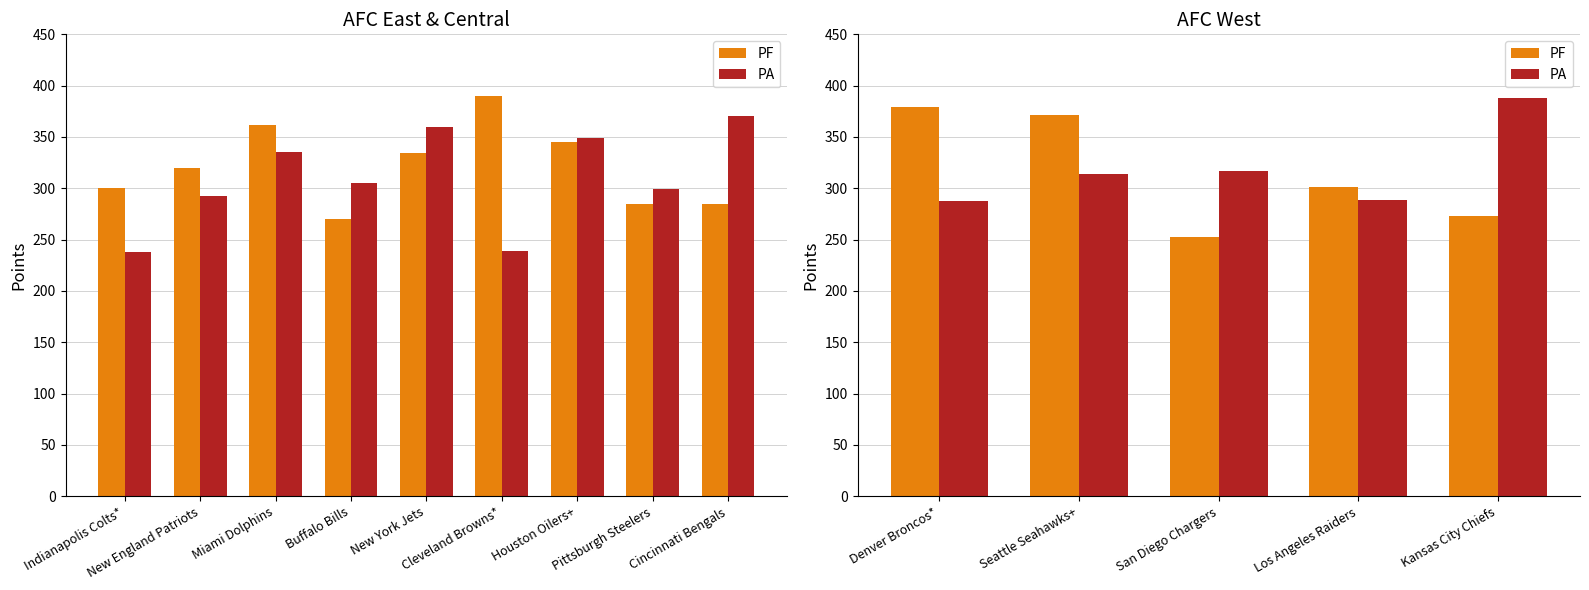

Which series has the widest spread of values?

PF